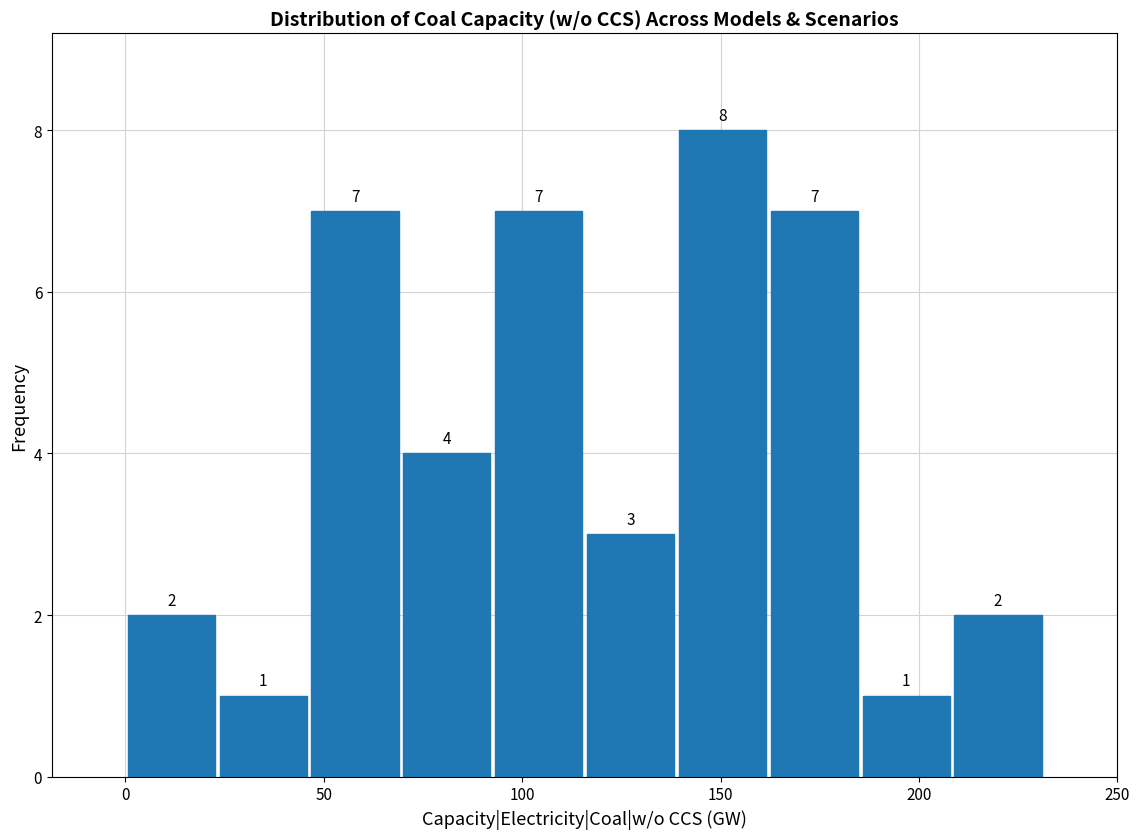

What is the height of the bar covering 185 to 210 on the x-axis? The bar edges are not printed on the chart, so give them approximately, as read against the axis.

1